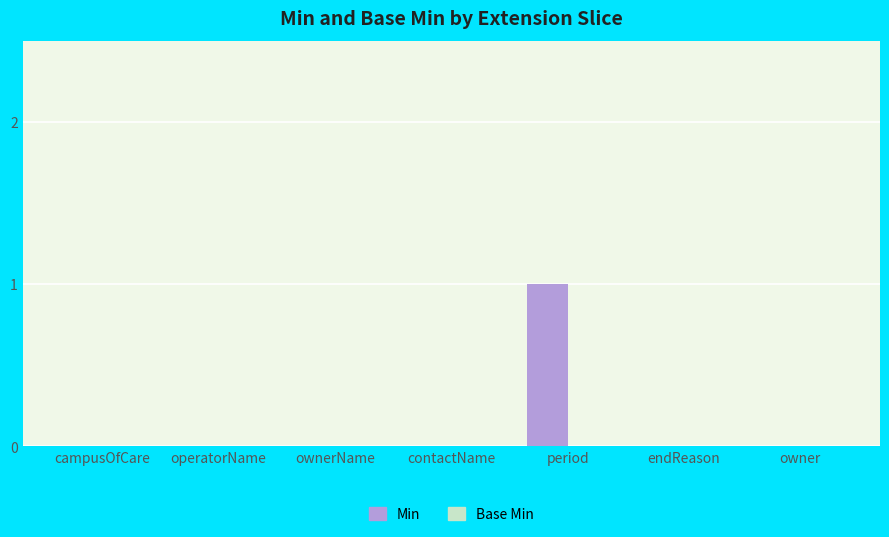

Reading left to right, extract all data points from this chart.

campusOfCare=0	operatorName=0	ownerName=0	contactName=0	period=1	endReason=0	owner=0